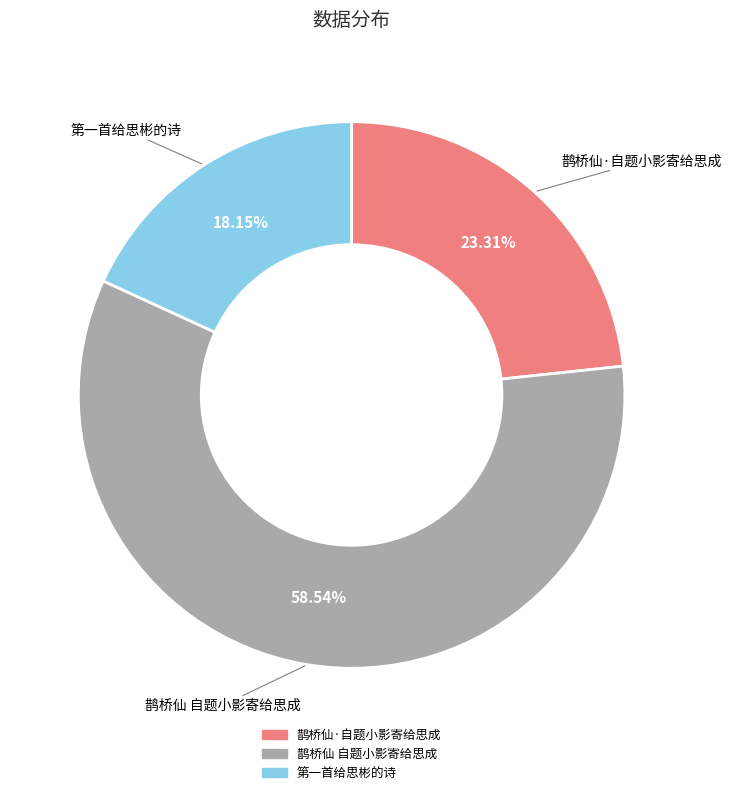

Which slice is the smallest?

第一首给思彬的诗